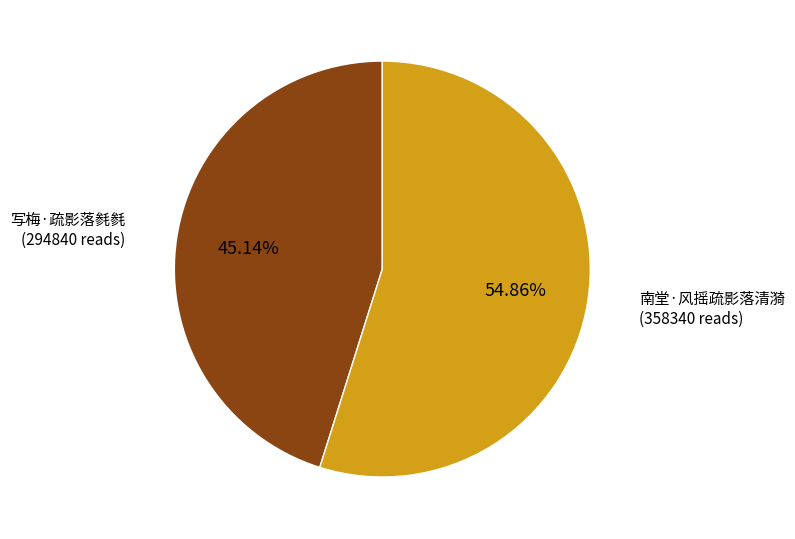

Is there any slice that represents more than half of the pie?

Yes